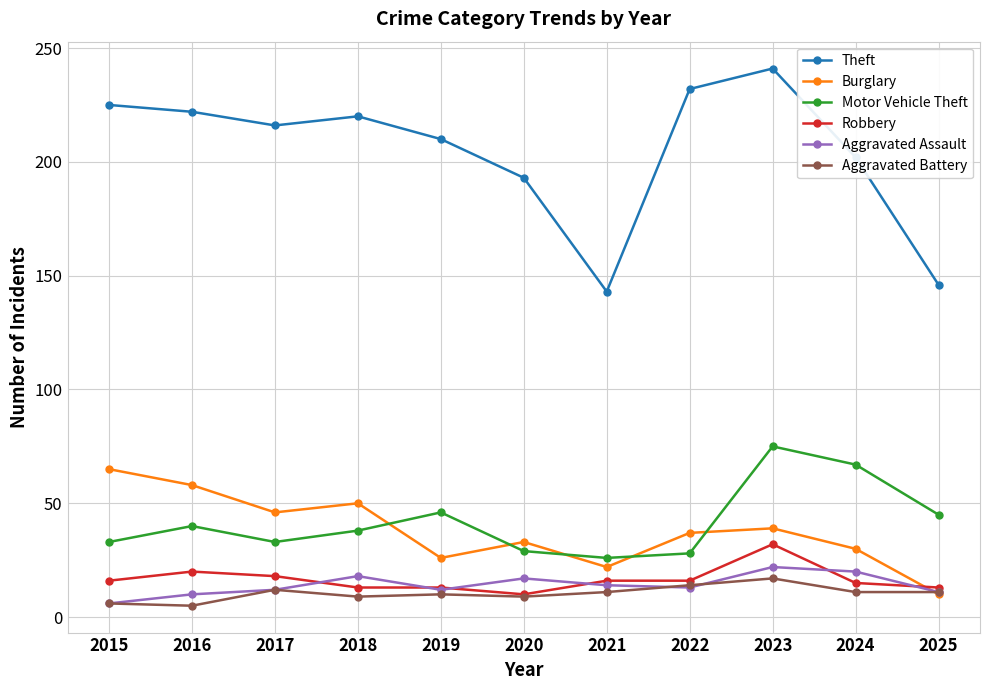

Count the number of categories in the chart.

11